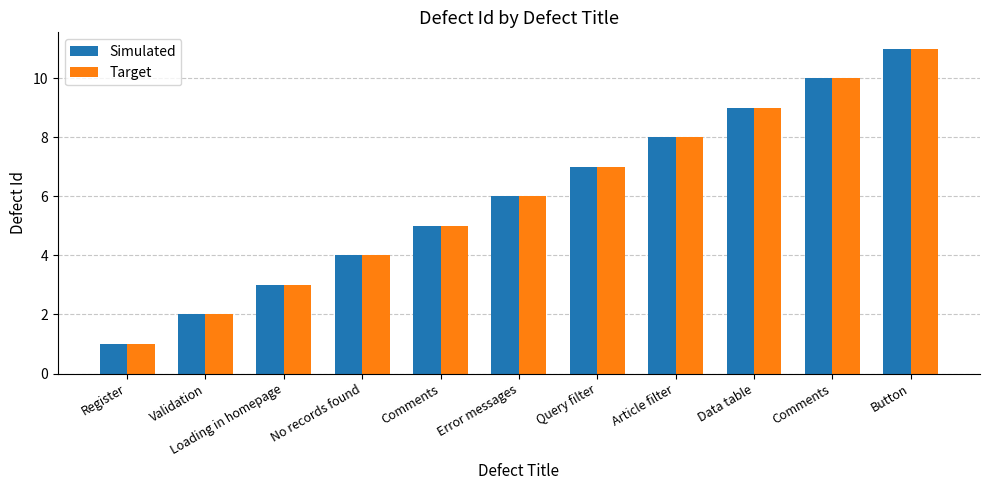

Count the Simulated values in the range 3 to 9.

7